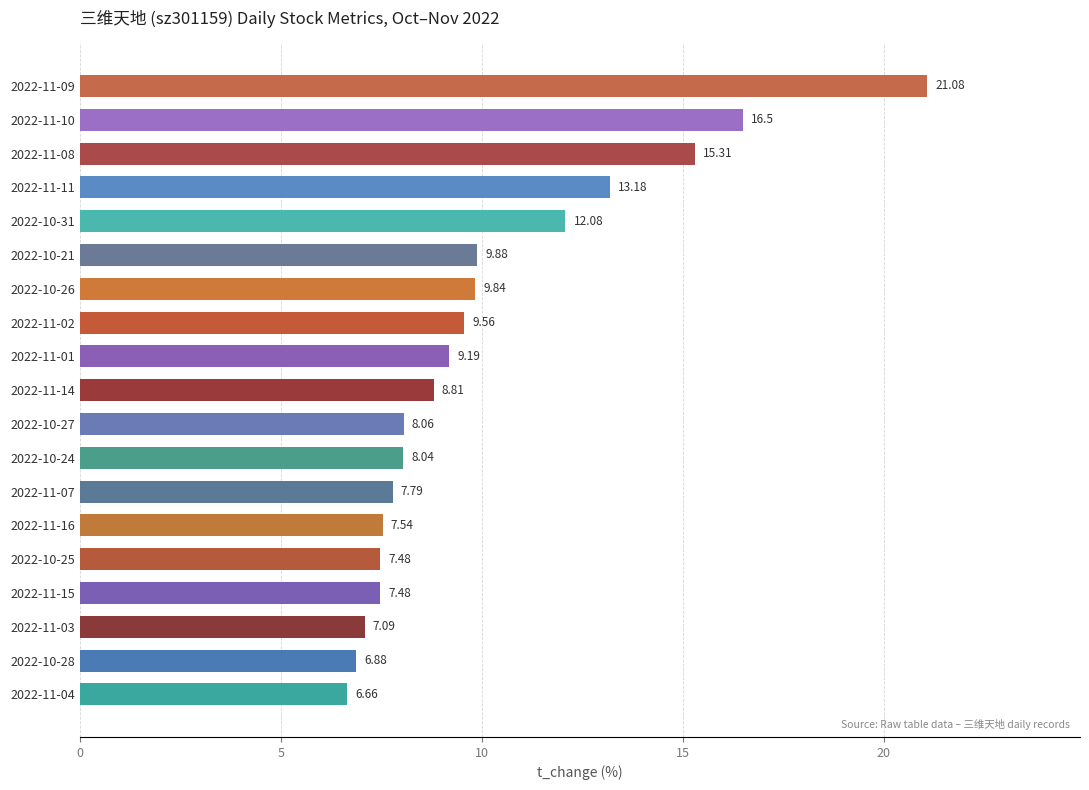

What is the difference between the maximum and minimum values?

14.4